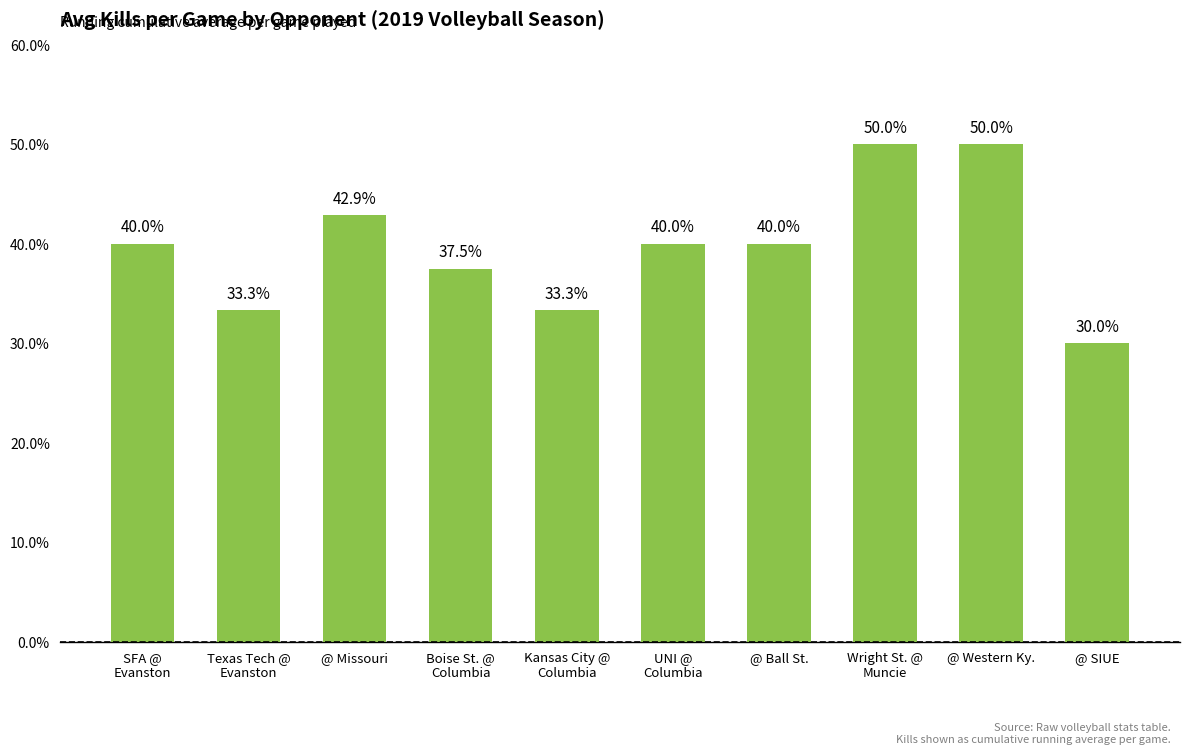

Rank the categories by value from highest to lowest.

Wright St. @
Muncie, @ Western Ky., @ Missouri, SFA @
Evanston, UNI @
Columbia, @ Ball St., Boise St. @
Columbia, Texas Tech @
Evanston, Kansas City @
Columbia, @ SIUE